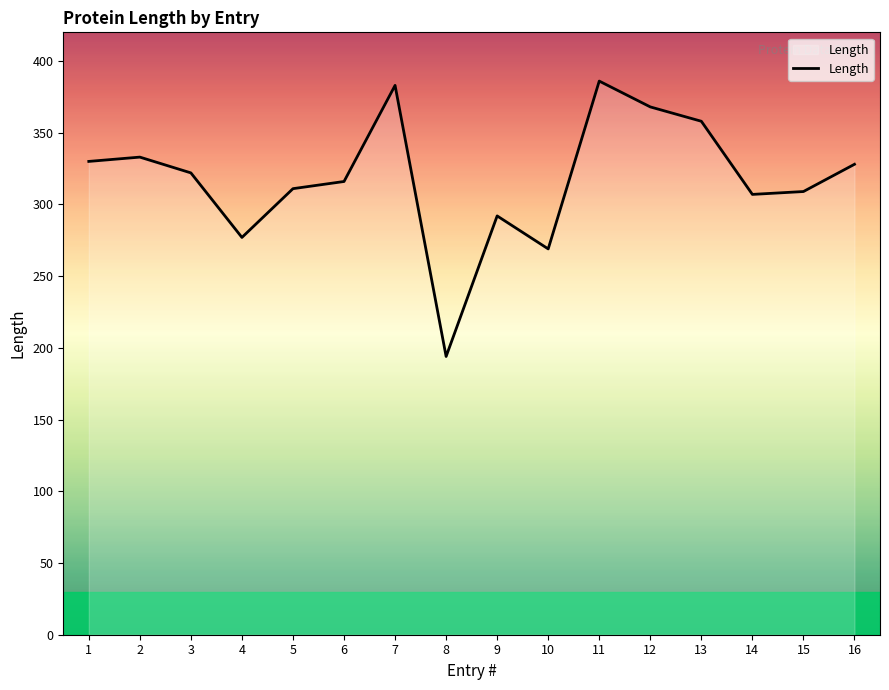

What is the minimum value shown in the chart?

194